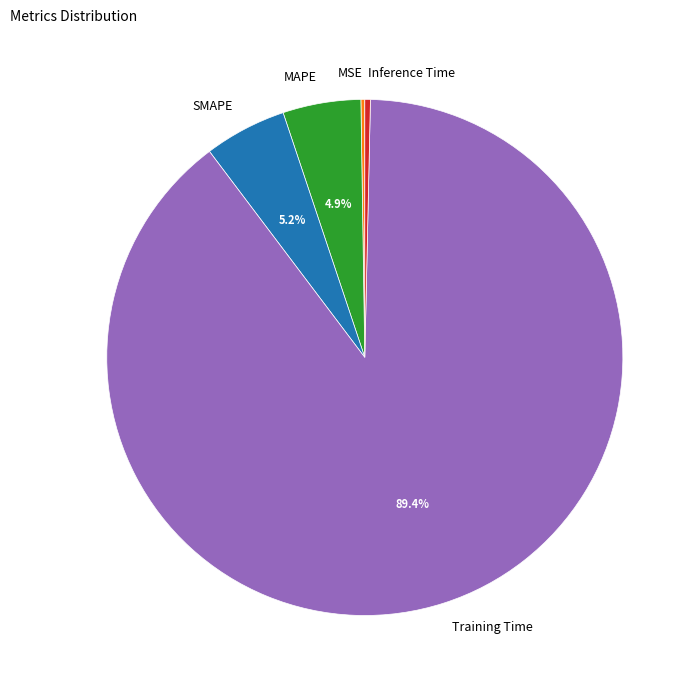

To the nearest percent, what is the average slice percentage?

20%